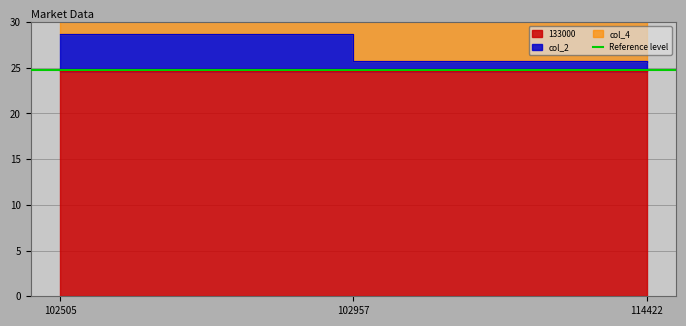

What is the smallest value displayed?

24.6